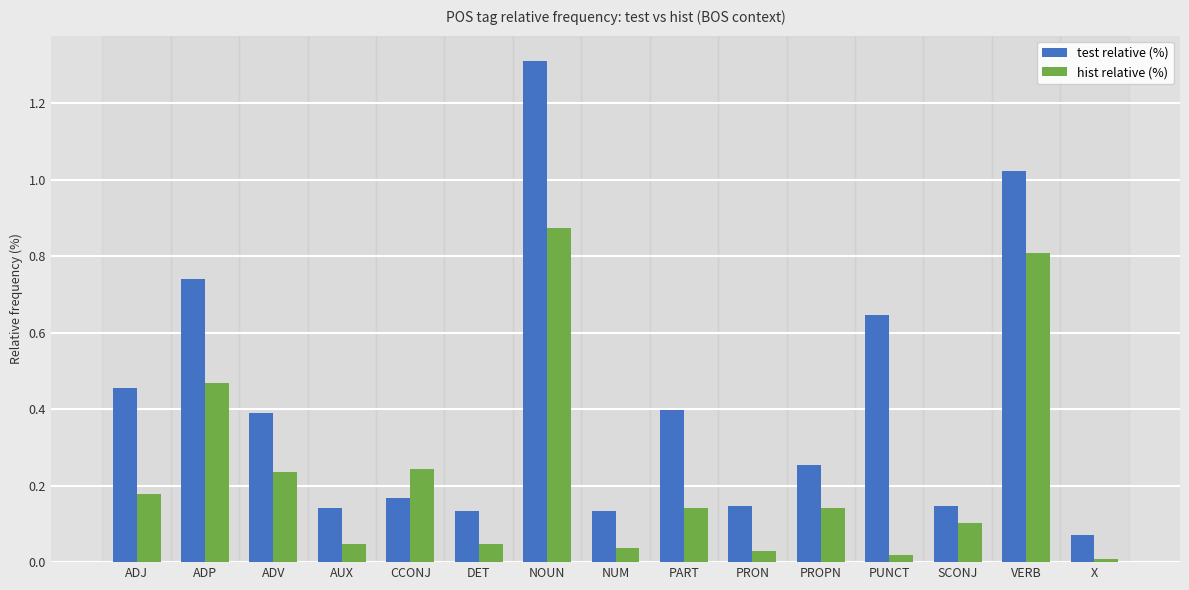

Rank the series at NUM from highest to lowest value.

test relative (%), hist relative (%)